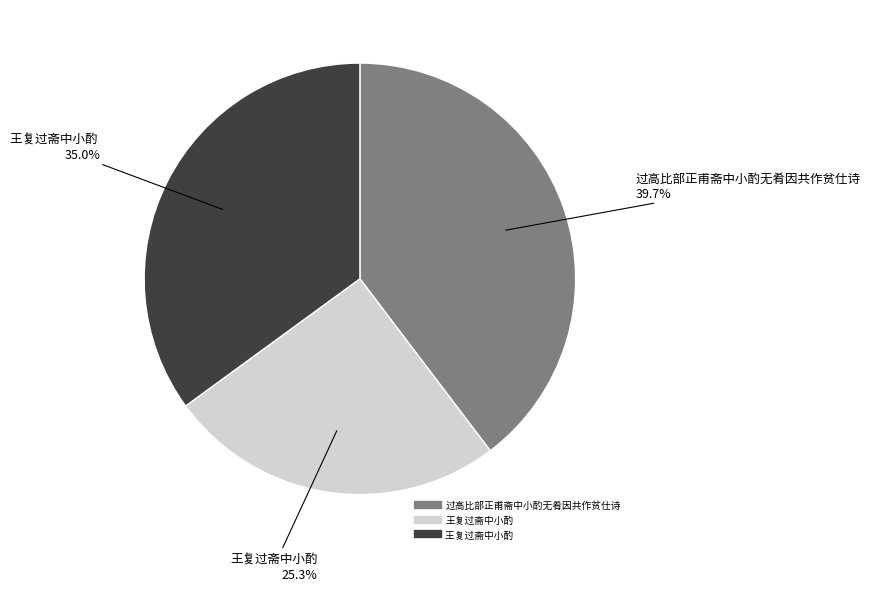

Is there any slice that represents more than half of the pie?

No